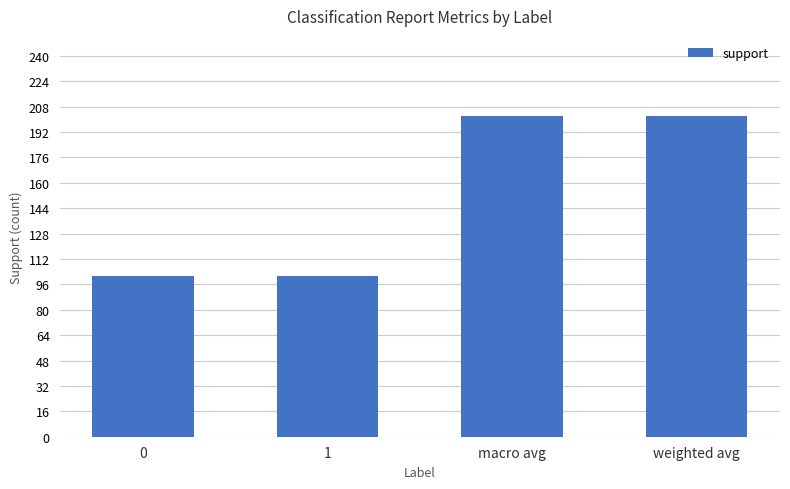

Reading left to right, what are all the values shown in this chart?

101	101	202	202